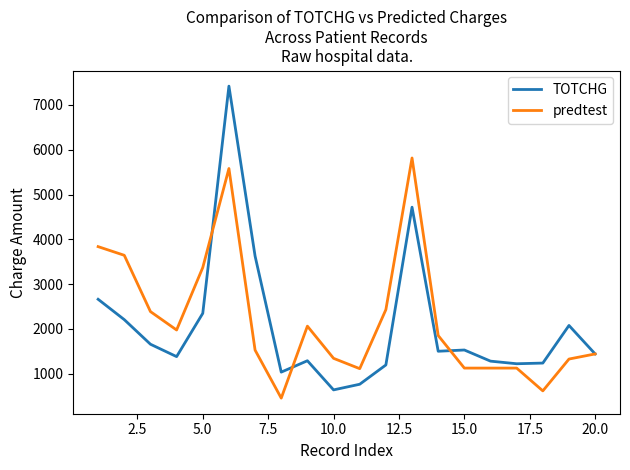

Which series has the widest spread of values?

TOTCHG